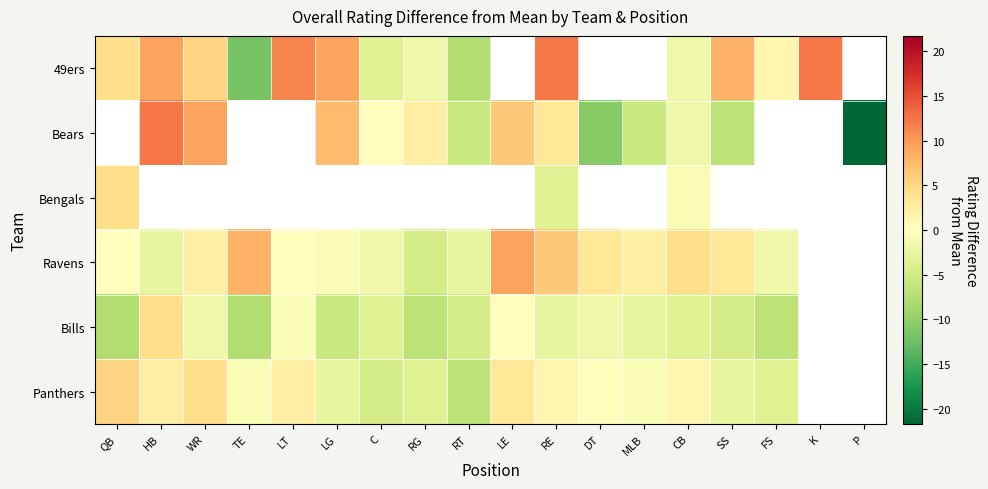

At which category is the sum across all series the highest?

RE